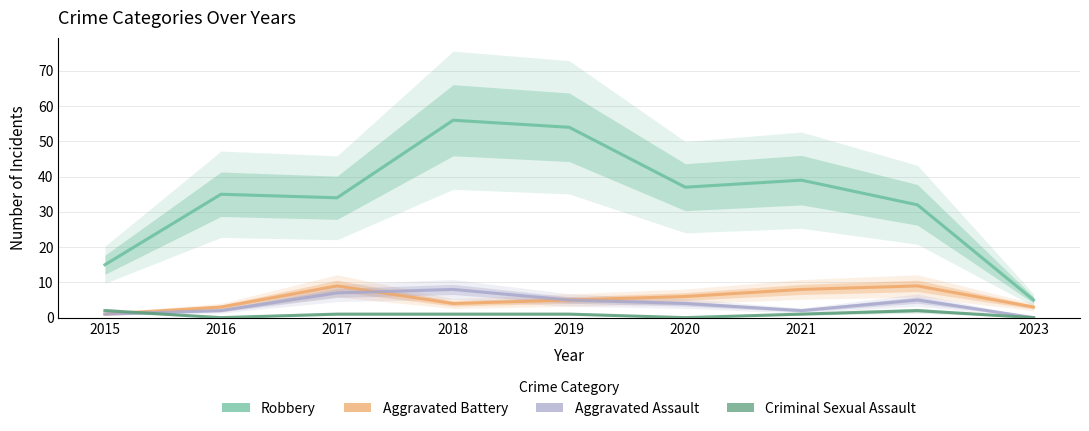

In Aggravated Battery, how many points are lower than both neighbors (excluding endpoints)?

1